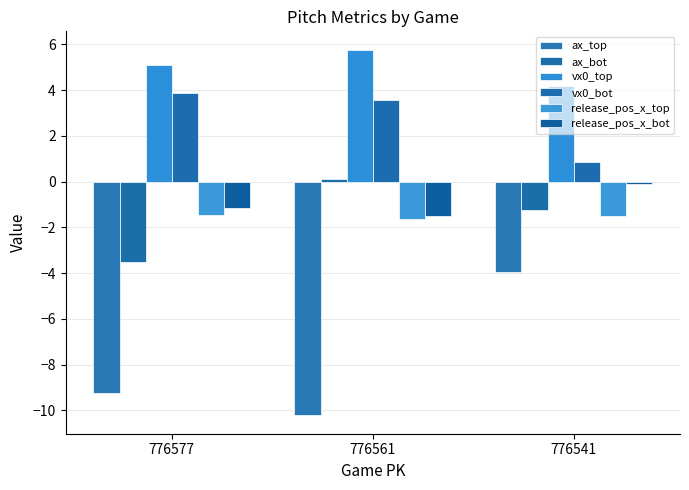

List the labels in order of vx0_bot value, largest first.

776577, 776561, 776541